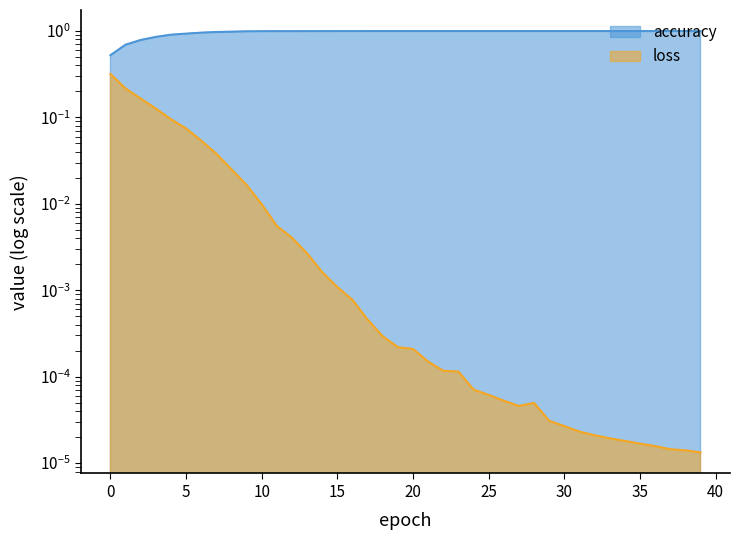

The accuracy series shows 0.5 at 9. True or false?

False